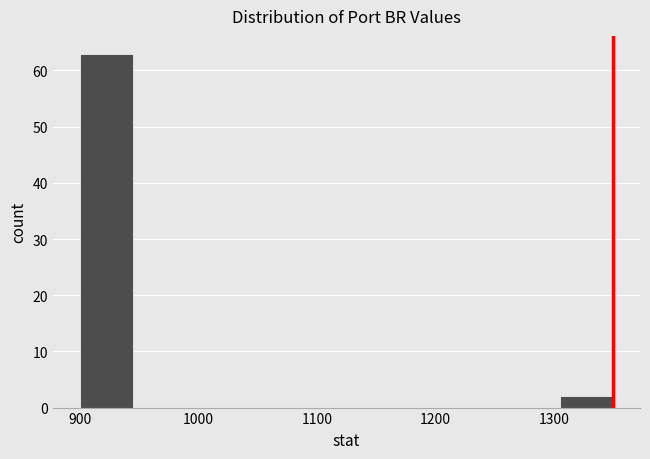

Over which range of the x-axis is the bar tallest?

900 to 945